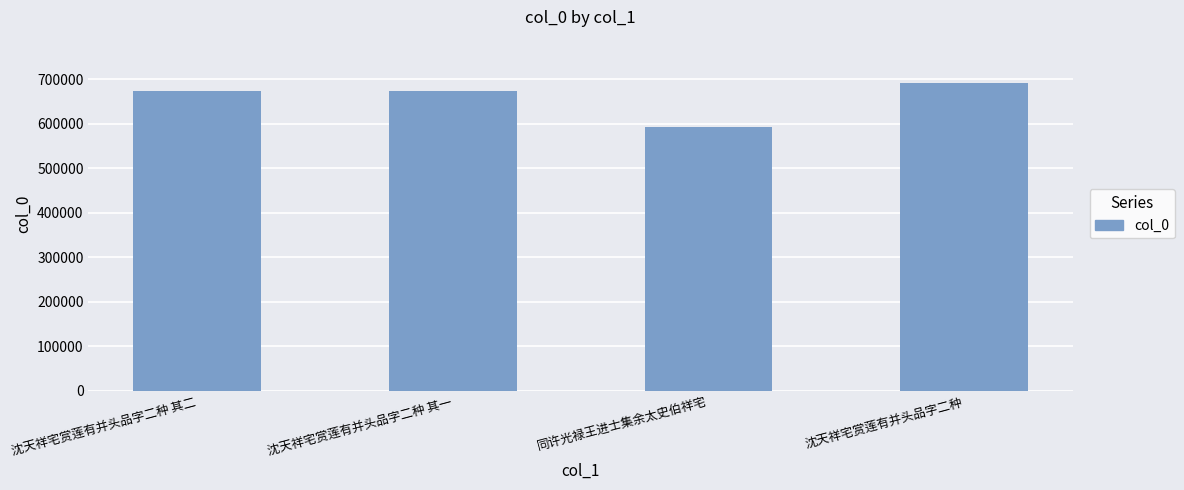

Read the value at 同许光禄王进士集余太史伯祥宅.

593215